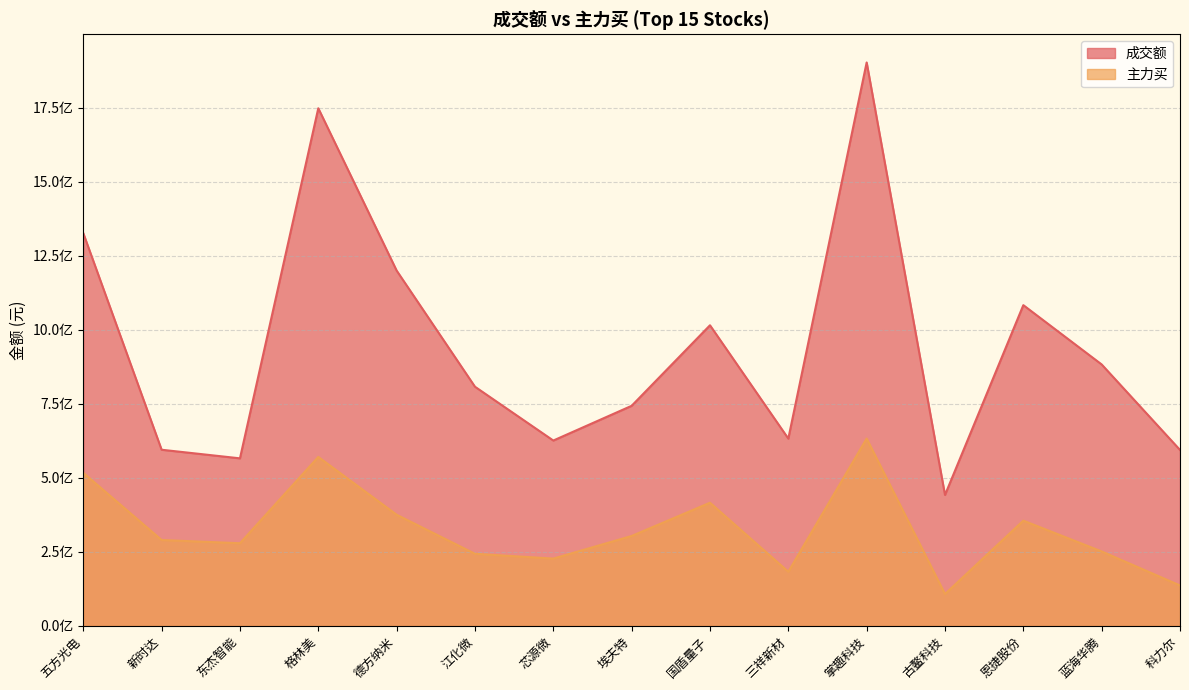

Reading left to right, transcribe all the data shown in this chart.

成交额: 五方光电=1326892086	新时达=594834488	东杰智能=565784767	格林美=1749103032	德方纳米=1200461257	江化微=807867751	芯源微=625968238	埃夫特=743352695	国盾量子=1015567568	三祥新材=632531843	掌趣科技=1903906455	古鳌科技=442045192	恩捷股份=1083603470	蓝海华腾=883122642	科力尔=594161613
主力买: 五方光电=516880565	新时达=289746267	东杰智能=278856143	格林美=570528973	德方纳米=375163546	江化微=243199588	芯源微=226912704	埃夫特=303384727	国盾量子=415766631	三祥新材=182507496	掌趣科技=632652831	古鳌科技=107139289	恩捷股份=355180309	蓝海华腾=251044606	科力尔=136114959